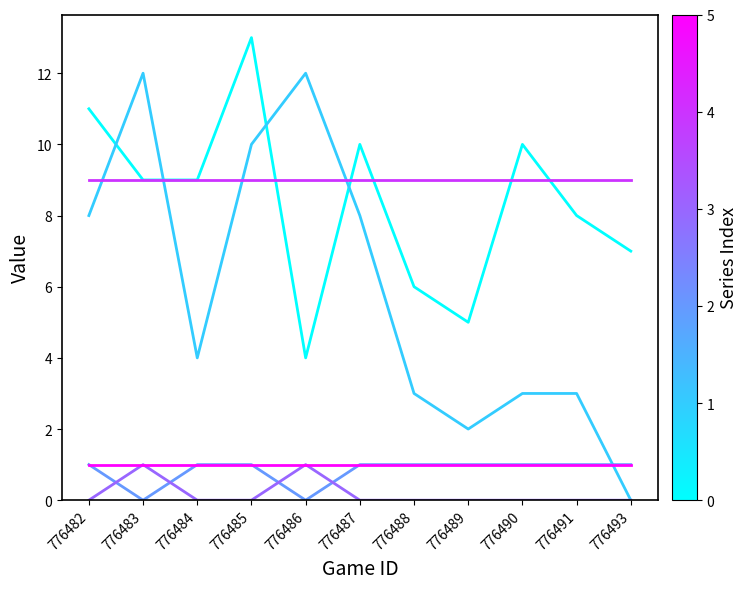

Which label corresponds to the largest value in the chart?

776485